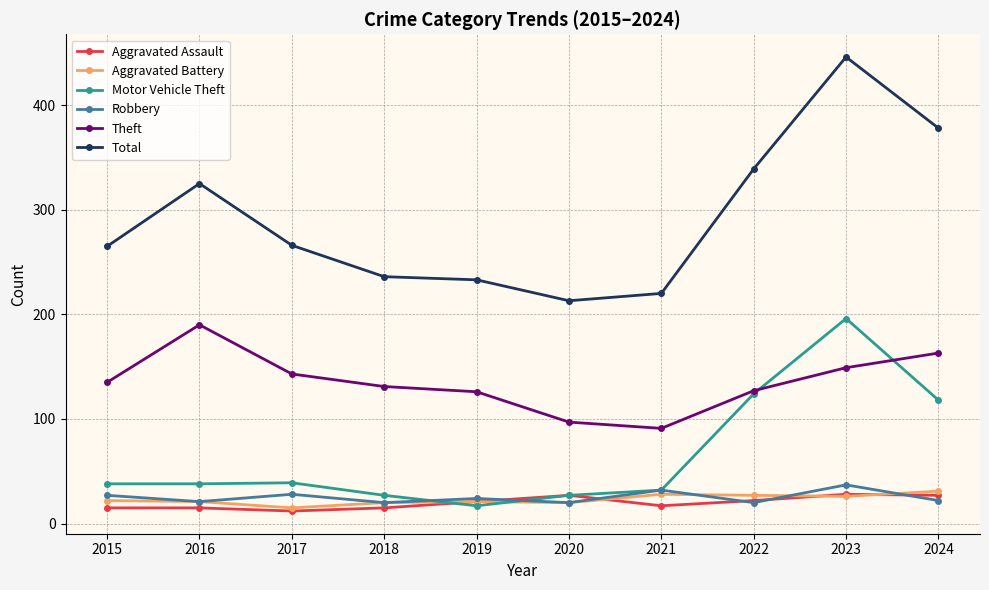

Is the value of Total at 2021 greater than the value of Motor Vehicle Theft at 2015?

Yes